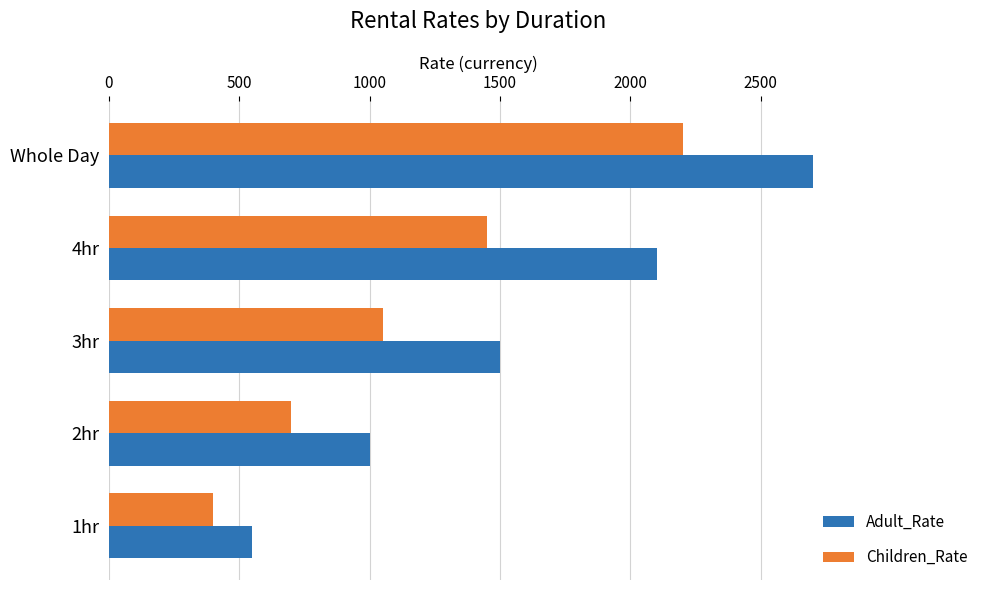

At how many categories does at least one series exceed 2647?

1